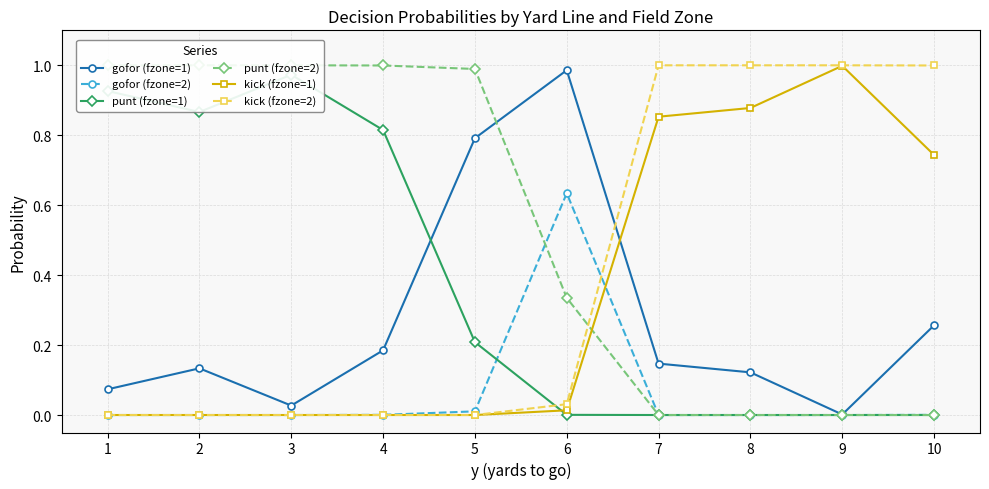

Which series changed the most between 3 and 10?

punt (fzone=2)